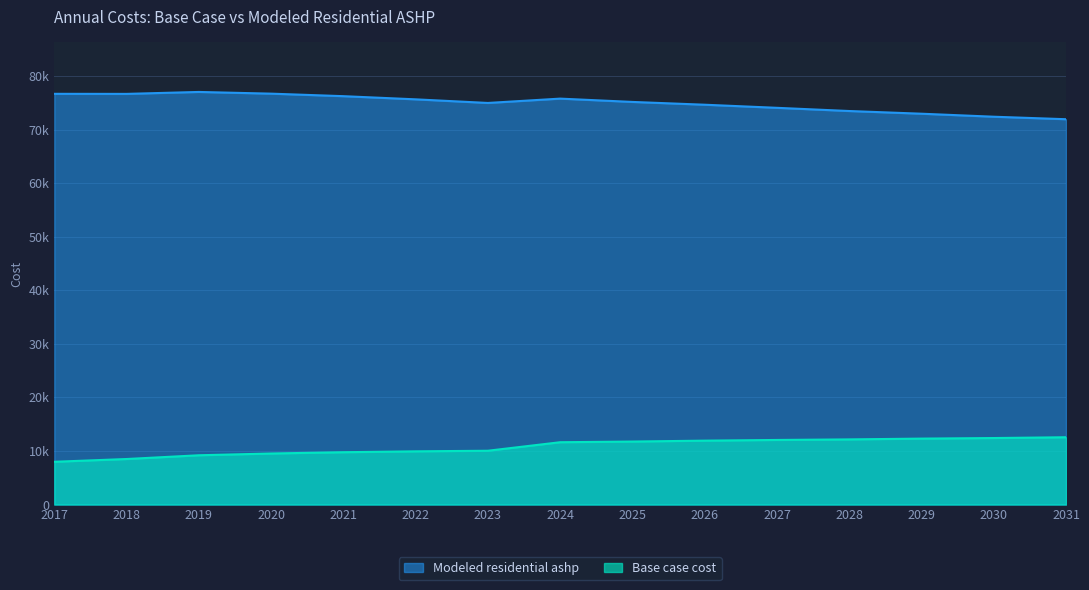

Which category has the highest value in the Base case cost series?

2031